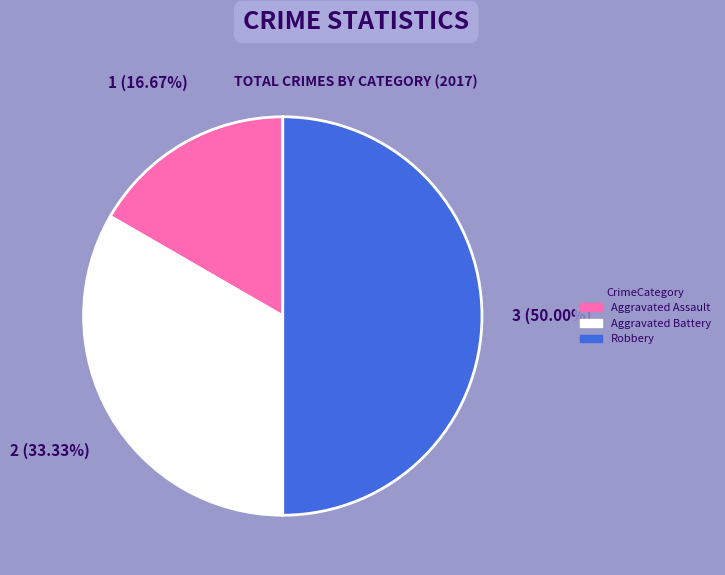

What portion of the pie excludes Aggravated Battery?

66.7%